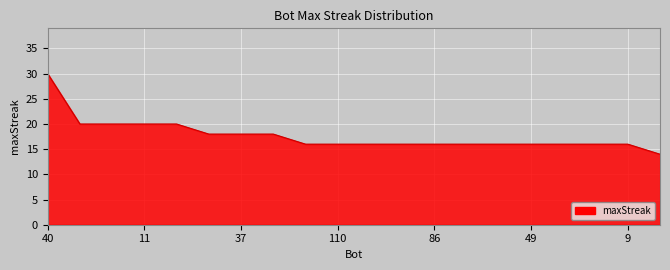

What is the greatest value displayed?

30